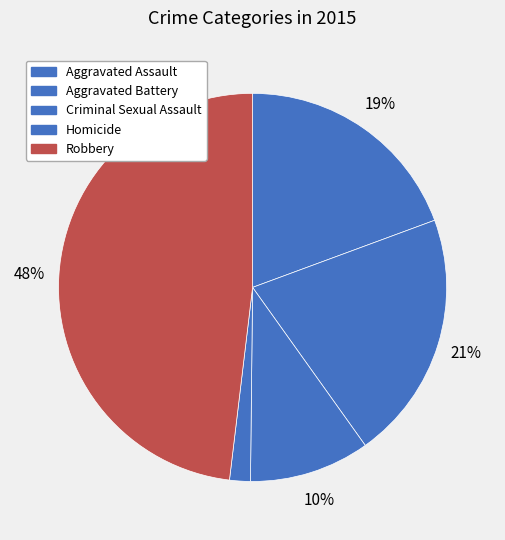

Which category has the biggest portion of the pie?

Robbery